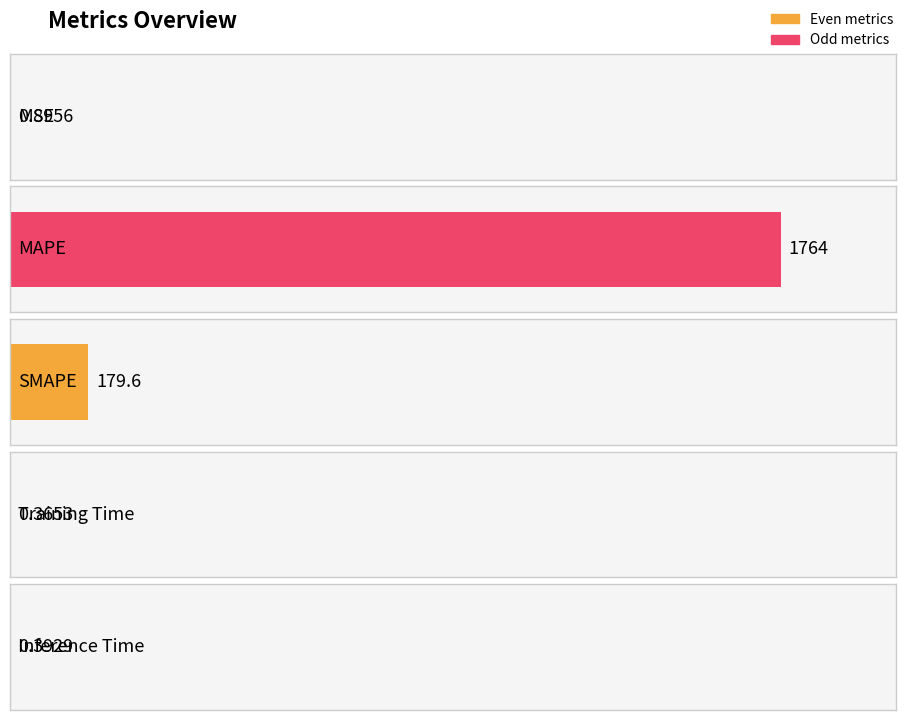

List the labels in order of value, largest first.

MAPE, SMAPE, MSE, Inference Time, Training Time